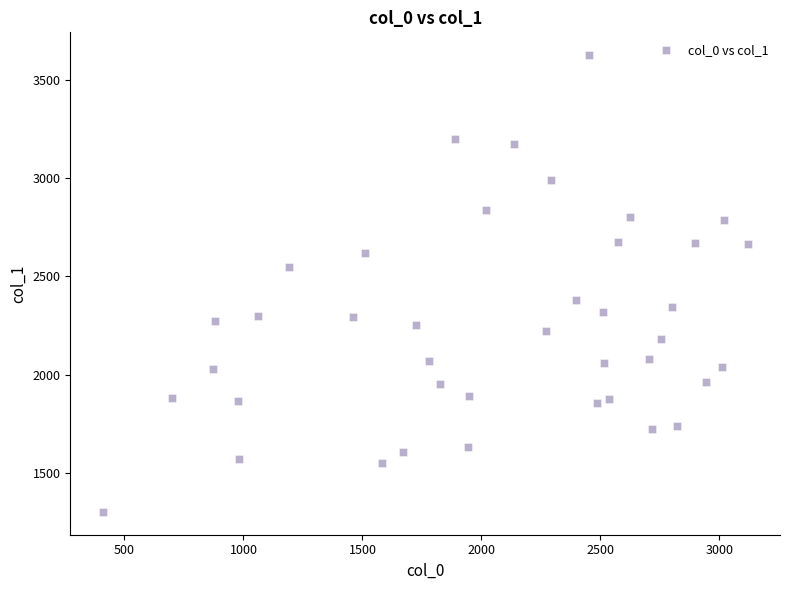

What is the range of X values (max minus min)?

2711